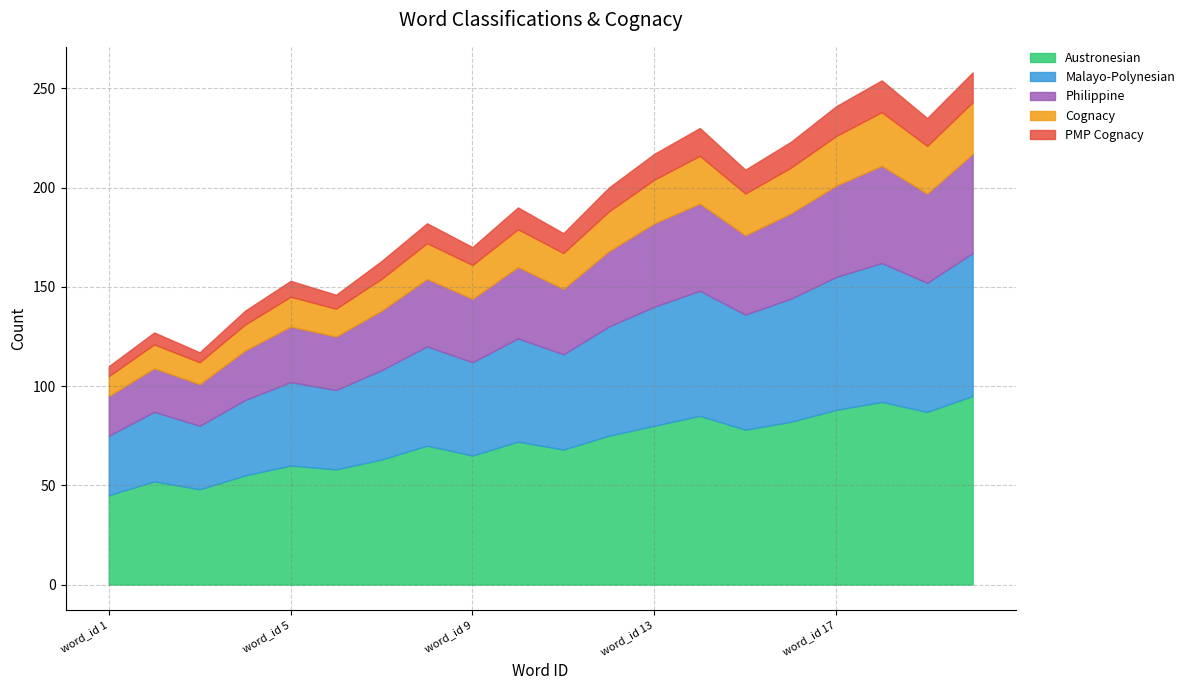

What is the maximum value for Philippine?

50